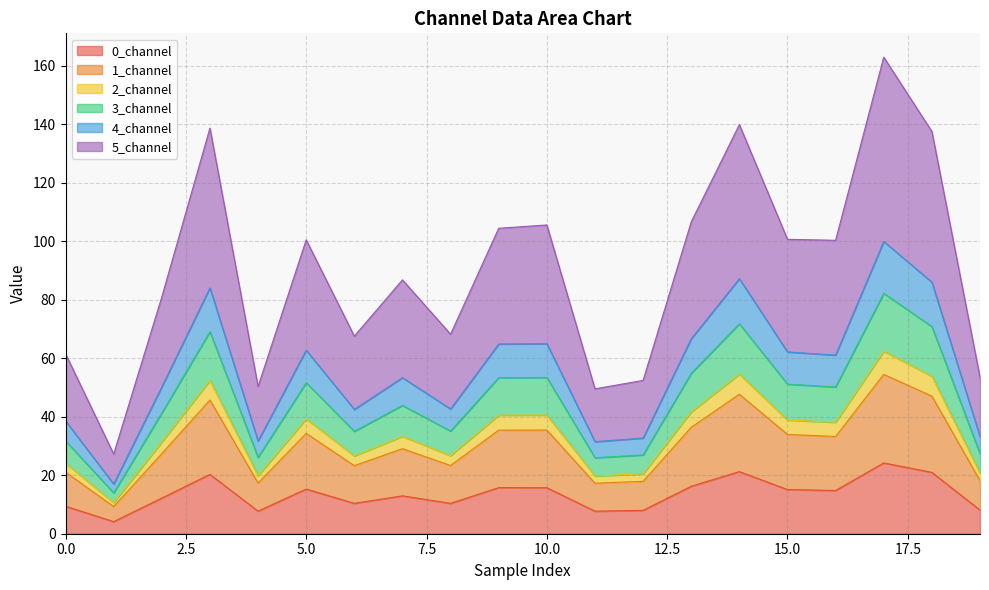

What is the maximum value for 0_channel?

24.2